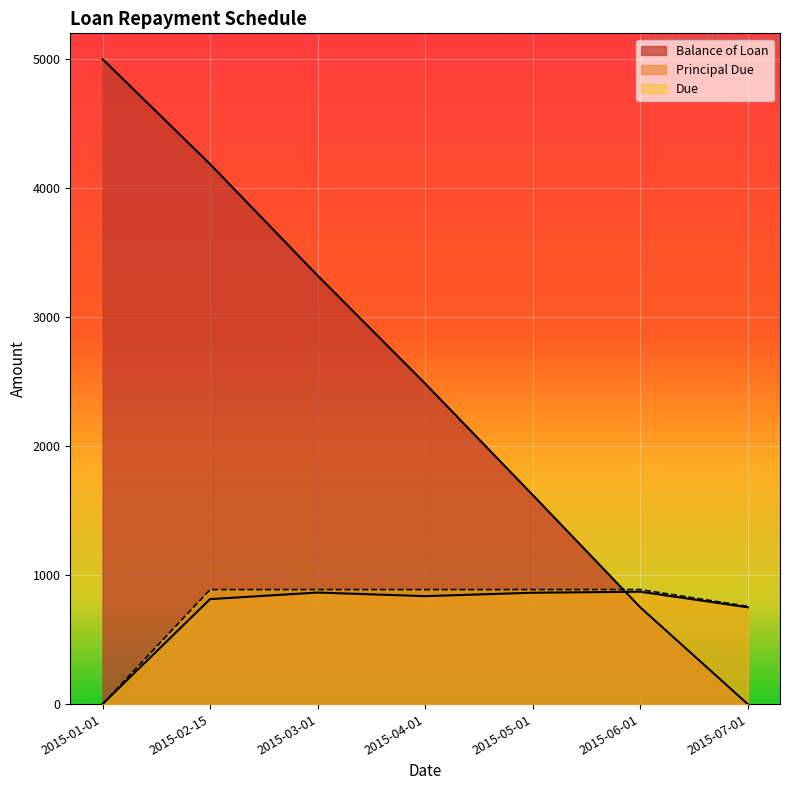

List the labels in order of Principal Due value, largest first.

2015-06-01, 2015-03-01, 2015-05-01, 2015-04-01, 2015-02-15, 2015-07-01, 2015-01-01